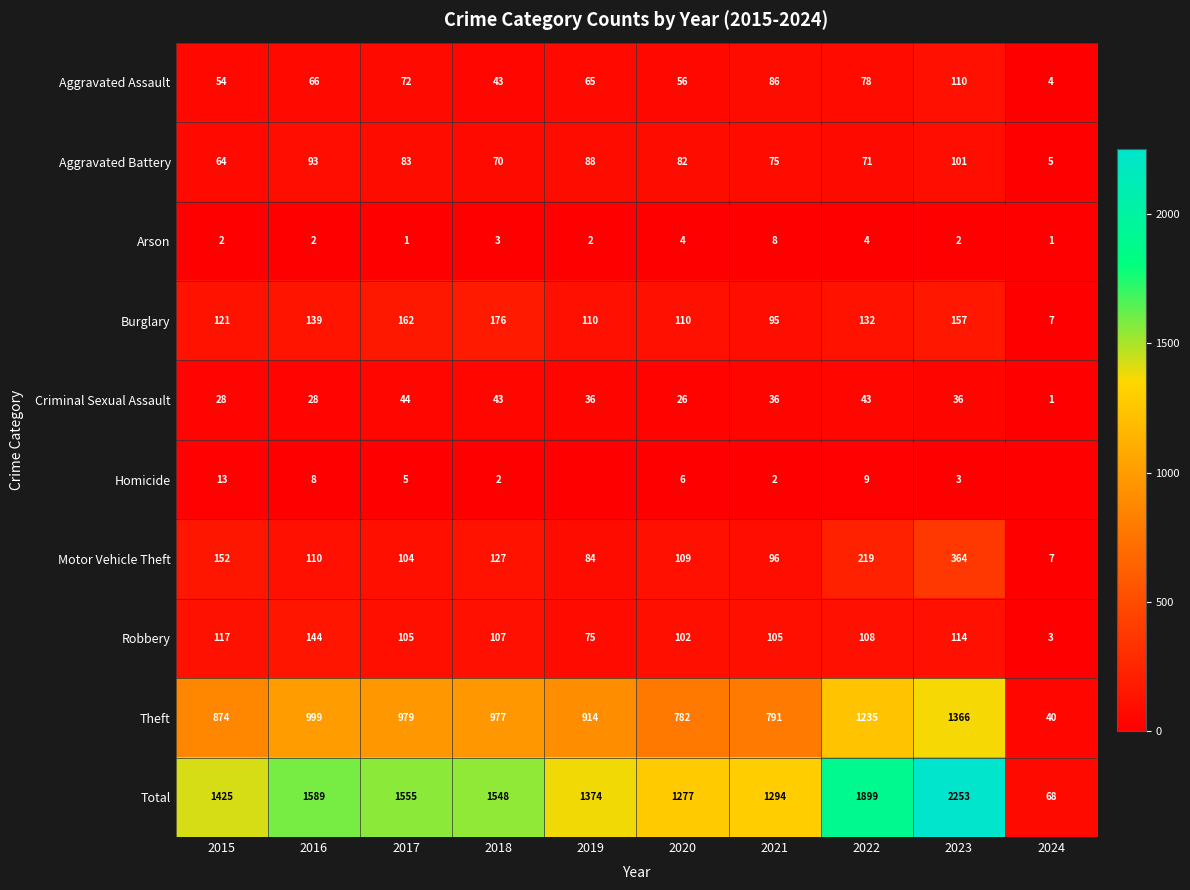

Which has a higher value, 2020 or 2018?

2020